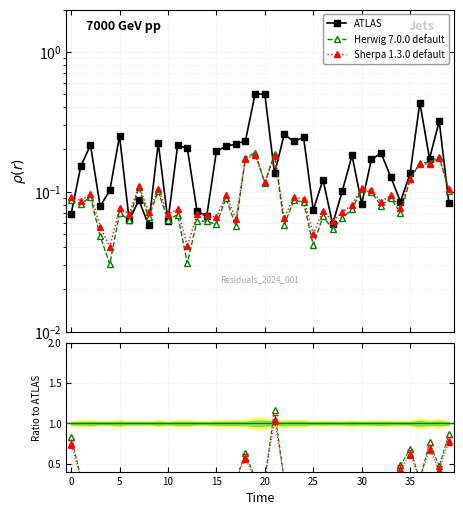

What is the highest value of the ATLAS series?

0.5